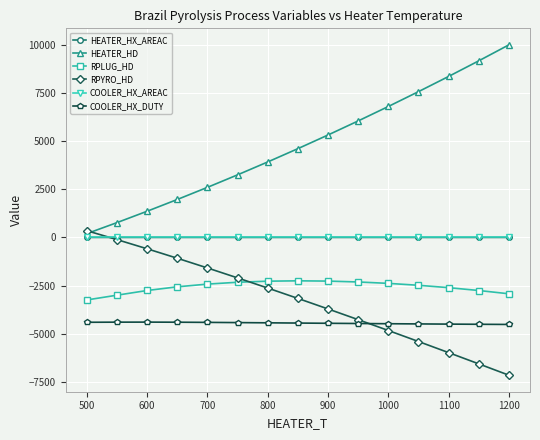

Which series has the largest range (max minus min)?

HEATER_HD